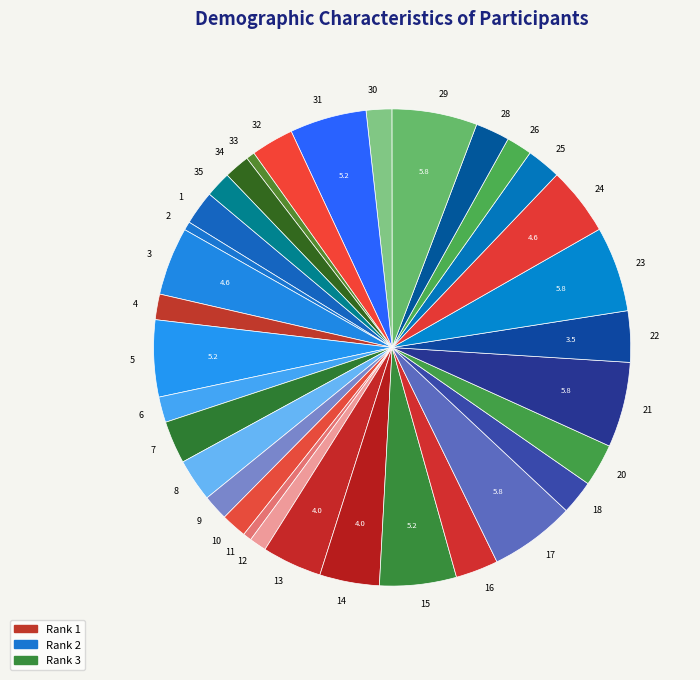

Is it true that 16 is 3% of the pie?

True